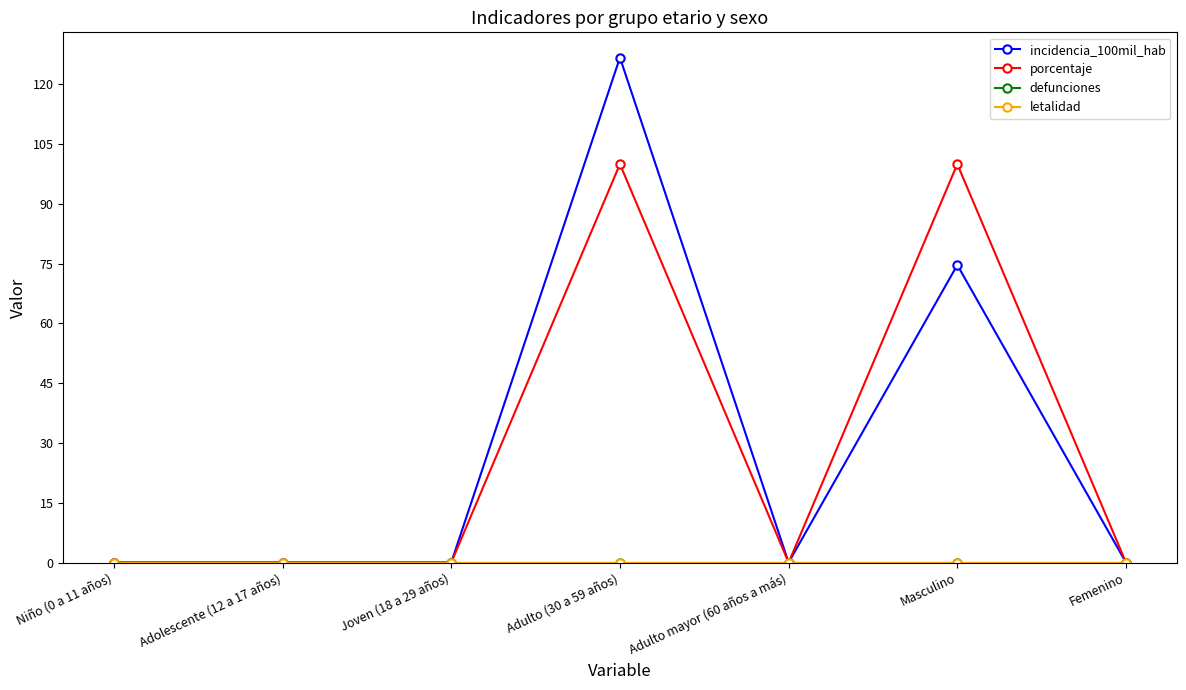

Reading left to right, what are all the values shown in this chart?

incidencia_100mil_hab: 0.0	0.0	0.0	126.7	0.0	74.7	0.0
porcentaje: 0.0	0.0	0.0	100.0	0.0	100.0	0.0
defunciones: 0.0	0.0	0.0	0.0	0.0	0.0	0.0
letalidad: 0.0	0.0	0.0	0.0	0.0	0.0	0.0